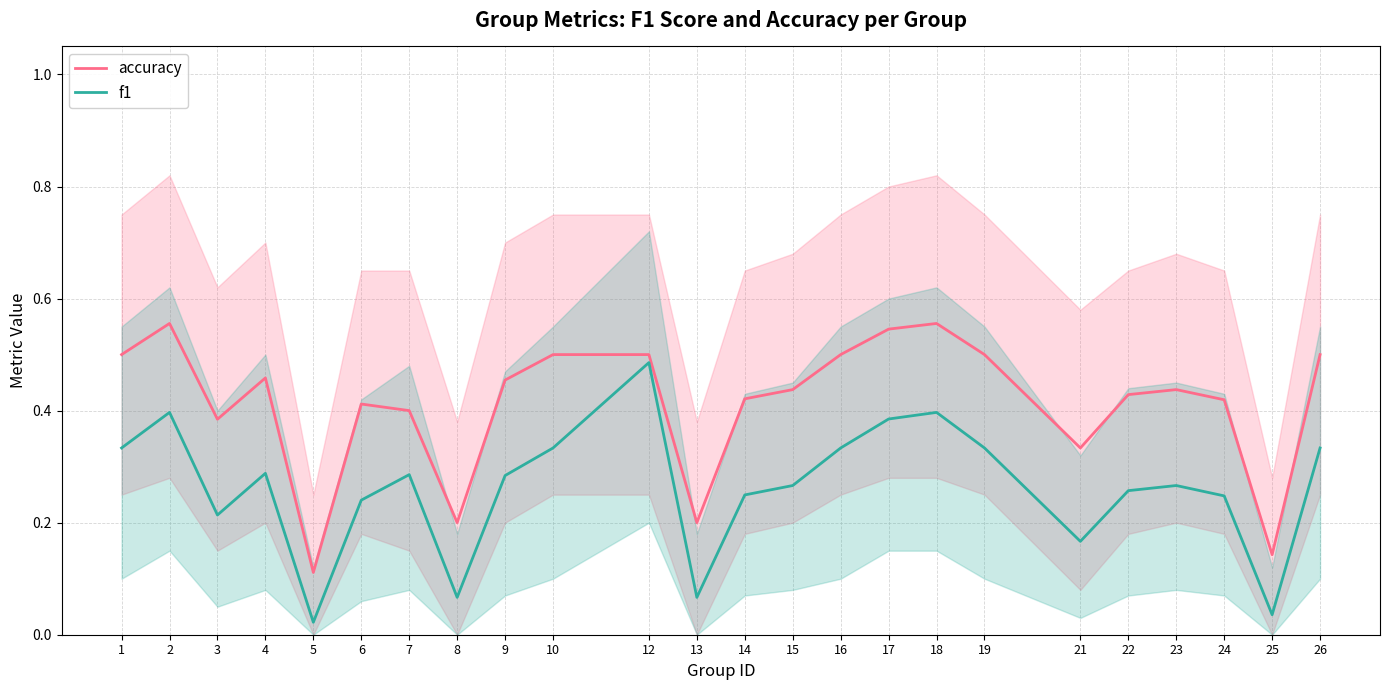

True or false: f1 and accuracy intersect in this chart.

False